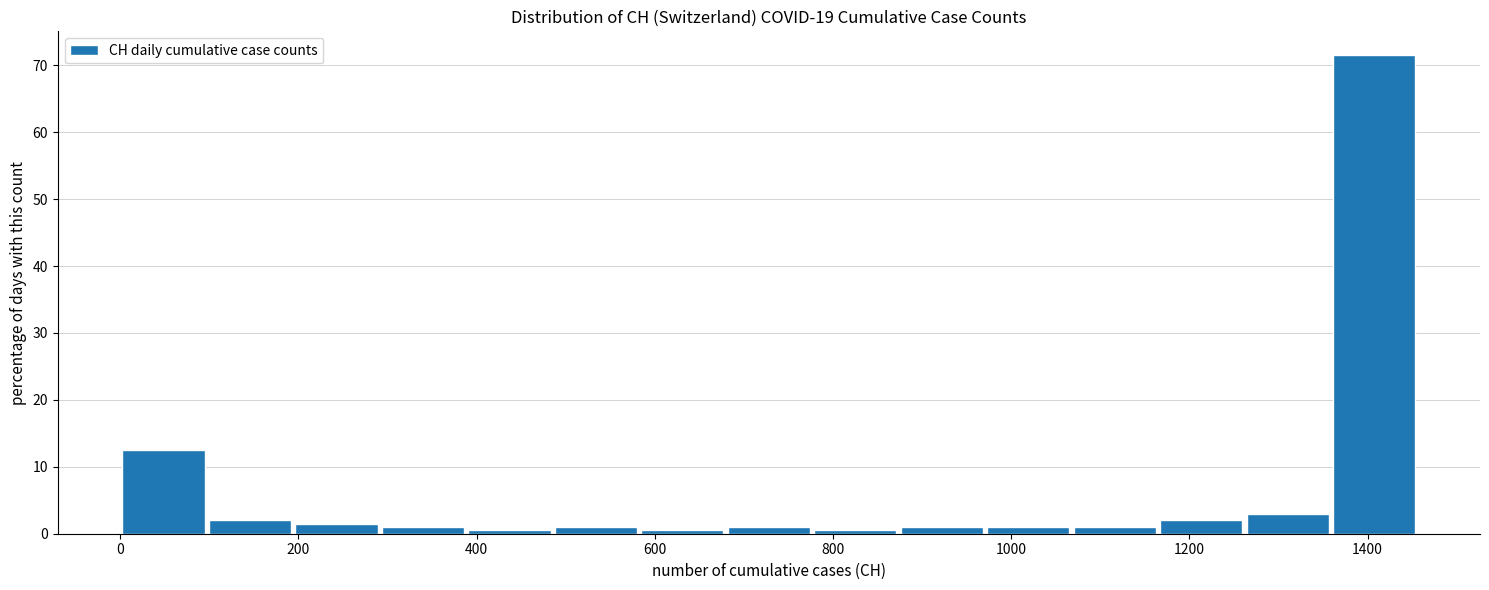

How tall is the bar that spans 0 to 100 on the x-axis? Neither the bar edges nor the heights are printed on the chart, so give them approximately, as read against the axes.

13